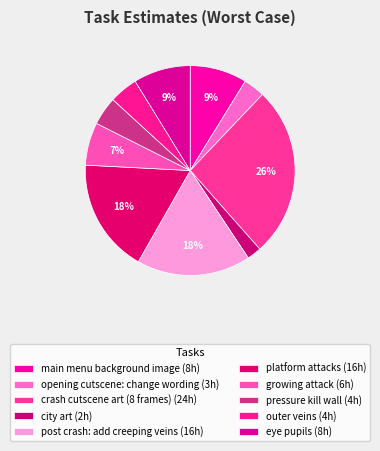

Which slice is the largest?

crash cutscene art (8 frames)